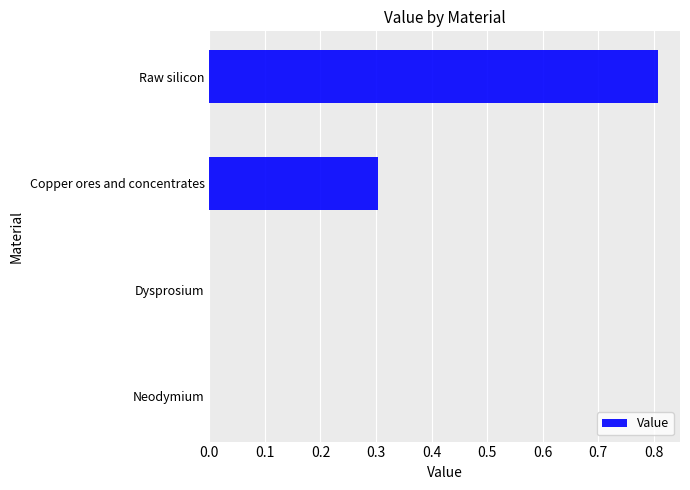

Between Raw silicon and Neodymium, which is larger?

Raw silicon